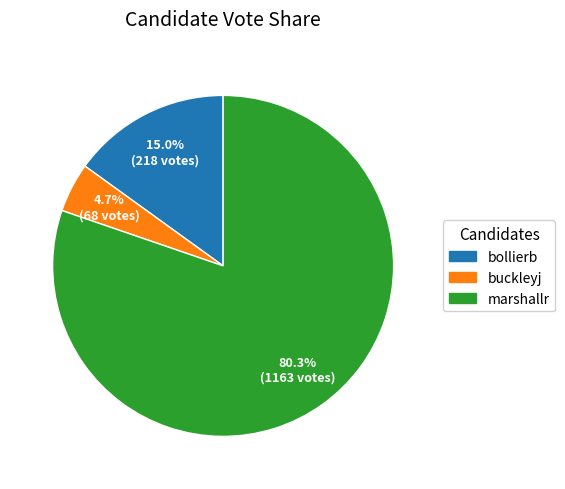

Combined, what portion of the pie is bollierb and buckleyj?

19.7%